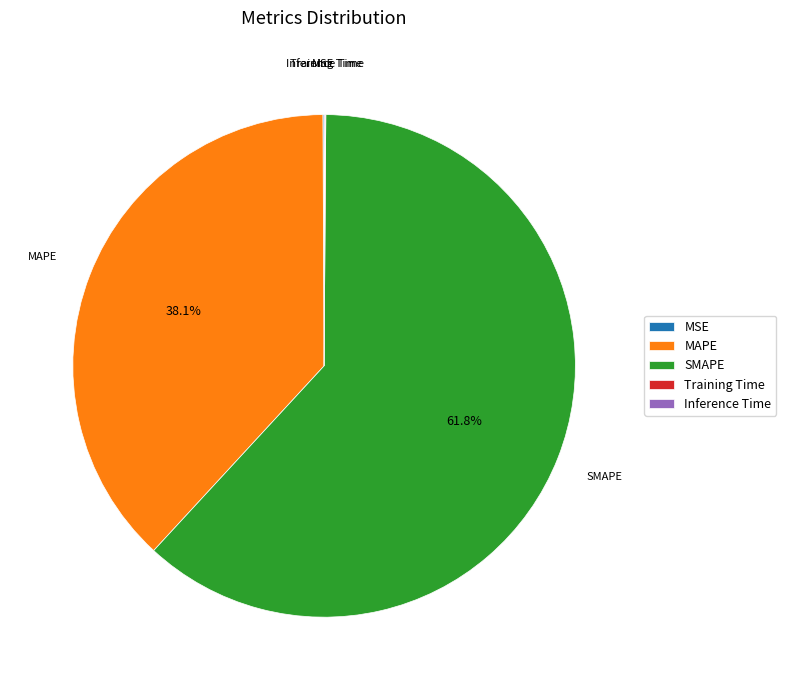

Does MAPE represent more than half of the total?

No